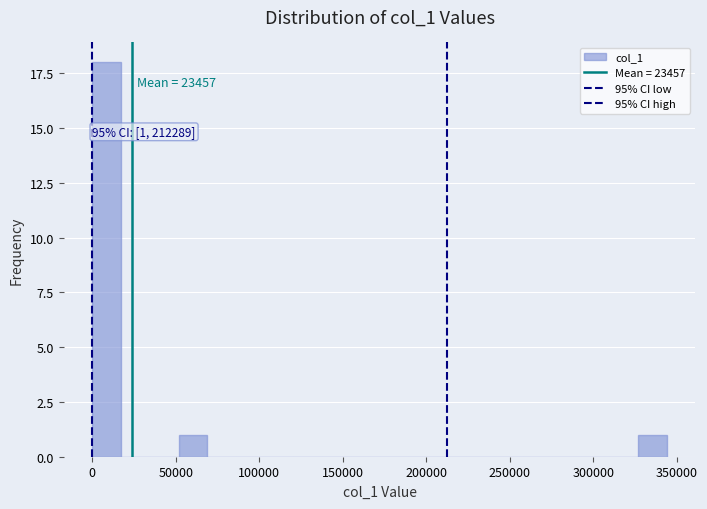

Read against the x-axis, roughly where is the centre of the tallest bar?

10000